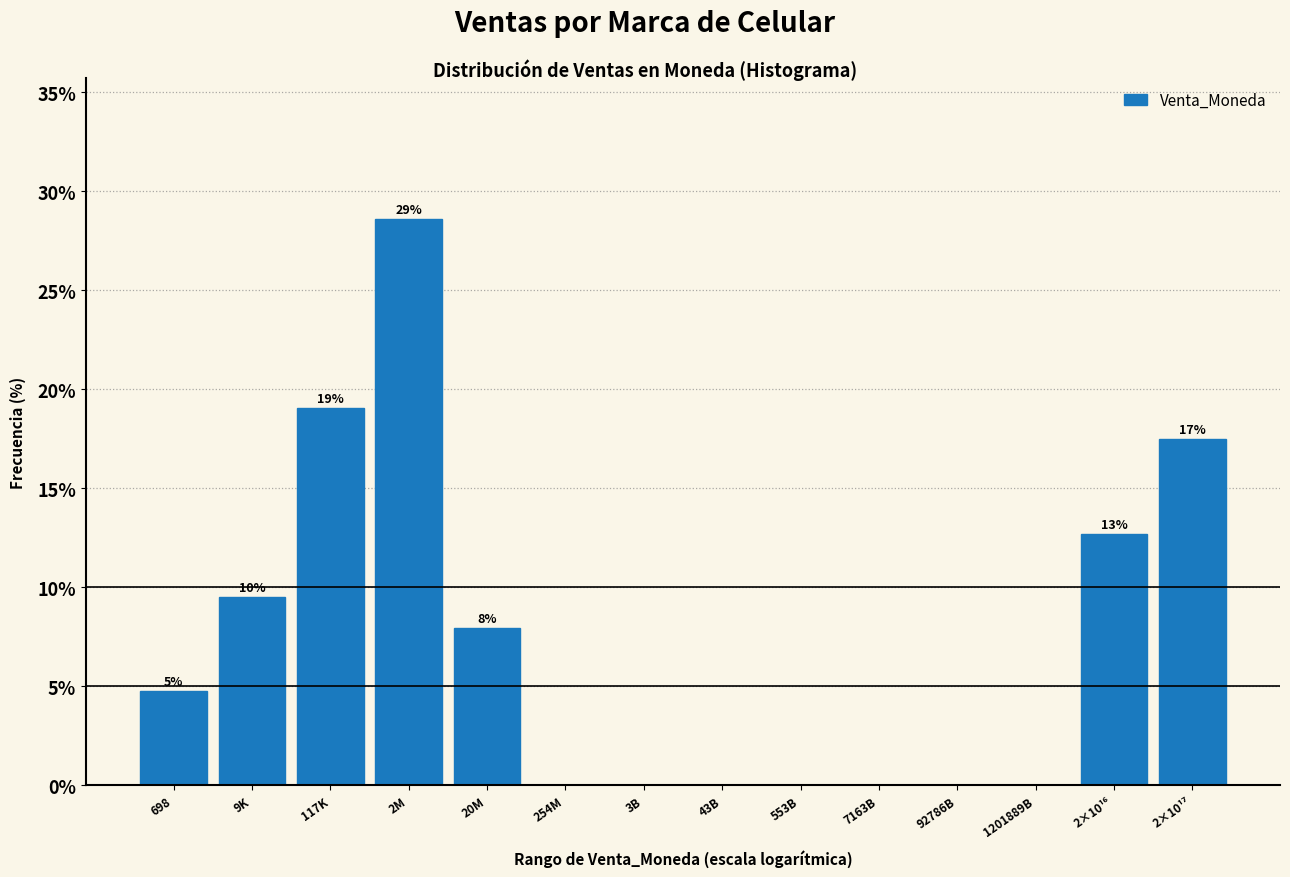

Are the bars horizontal?

No